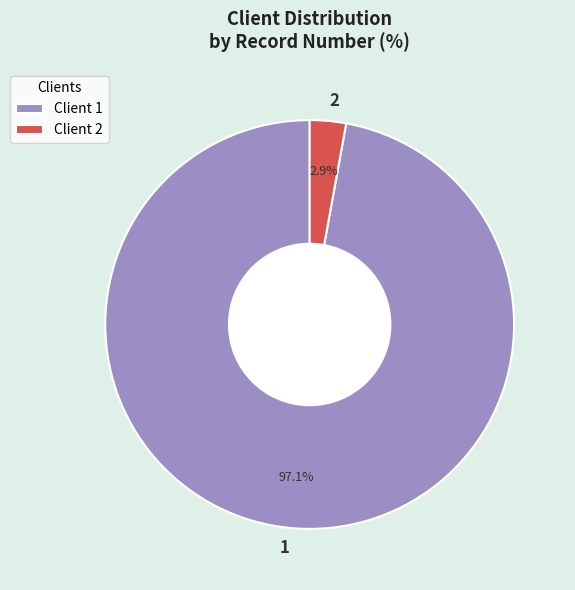

How many segments does this pie chart have?

2